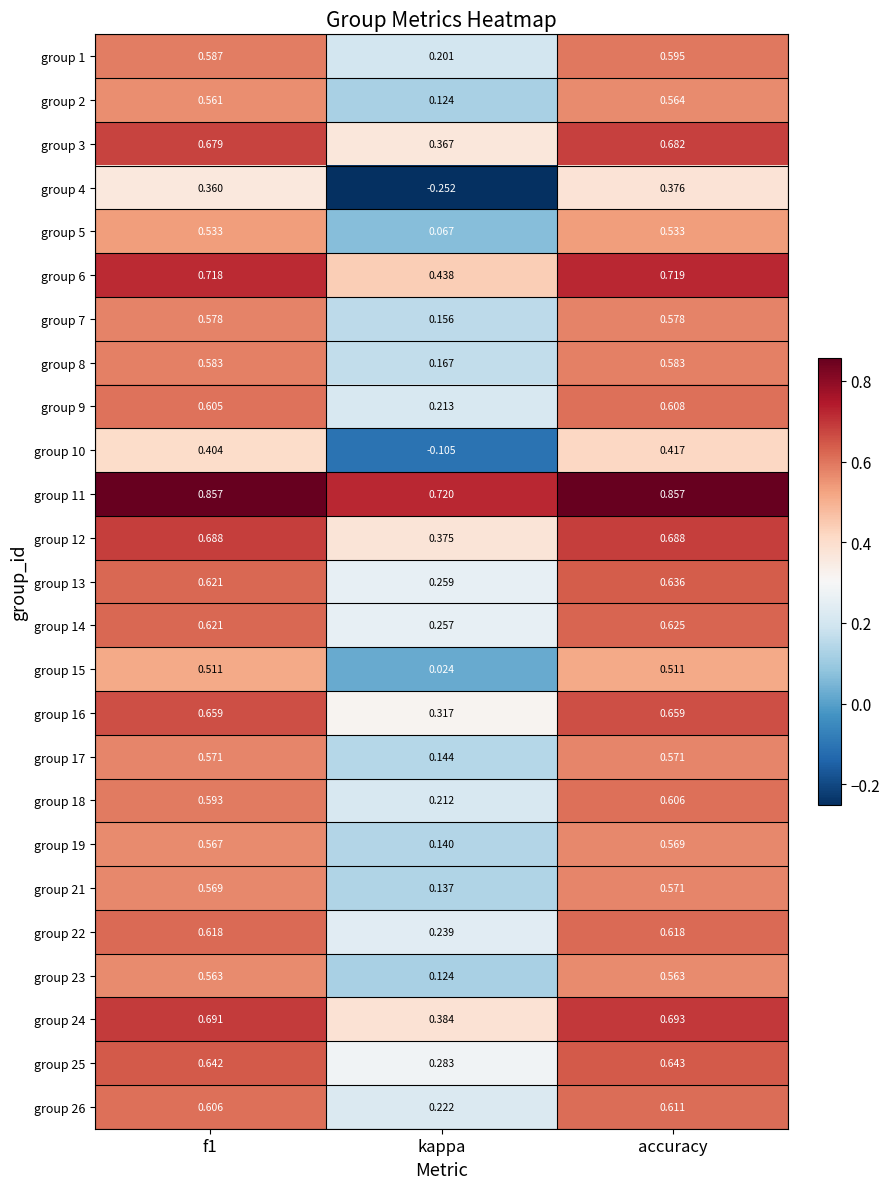

Which category has the lowest value across all series?

kappa